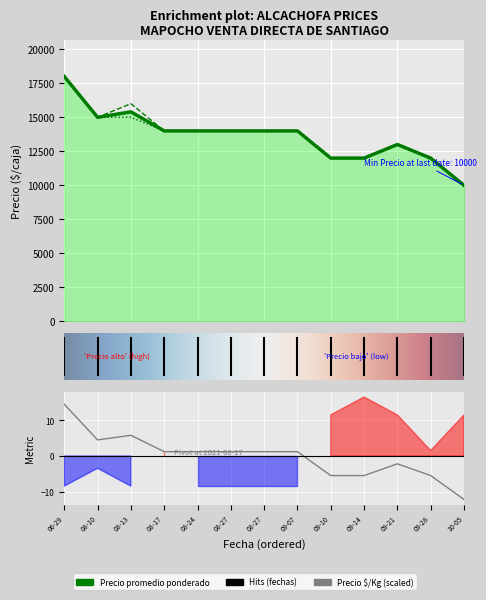

How many Precio promedio ponderado values are between 12000 and 14000?

9